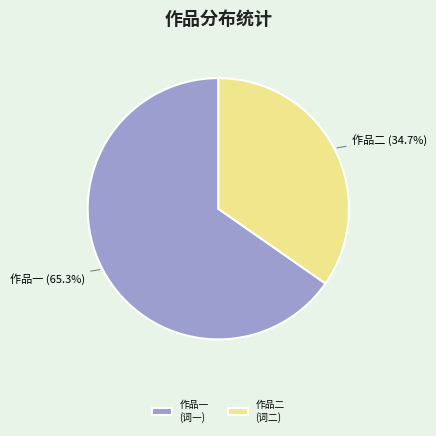

Combined, do 作品二 (词二) and 作品一 (词一) account for over 50%?

Yes